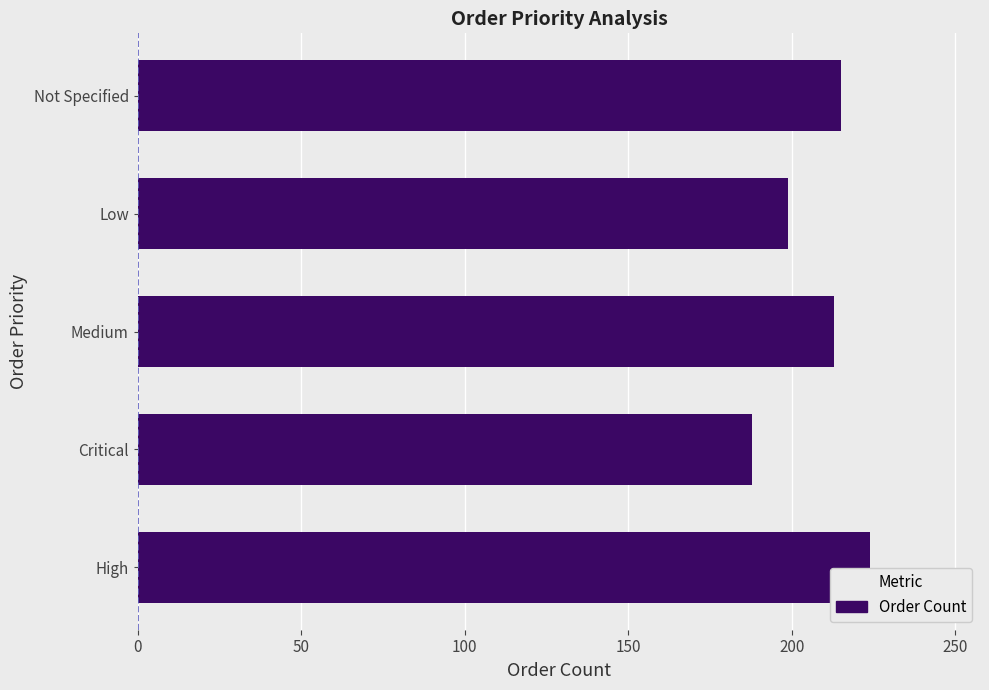

Is it true that the value at Medium is 309?

False